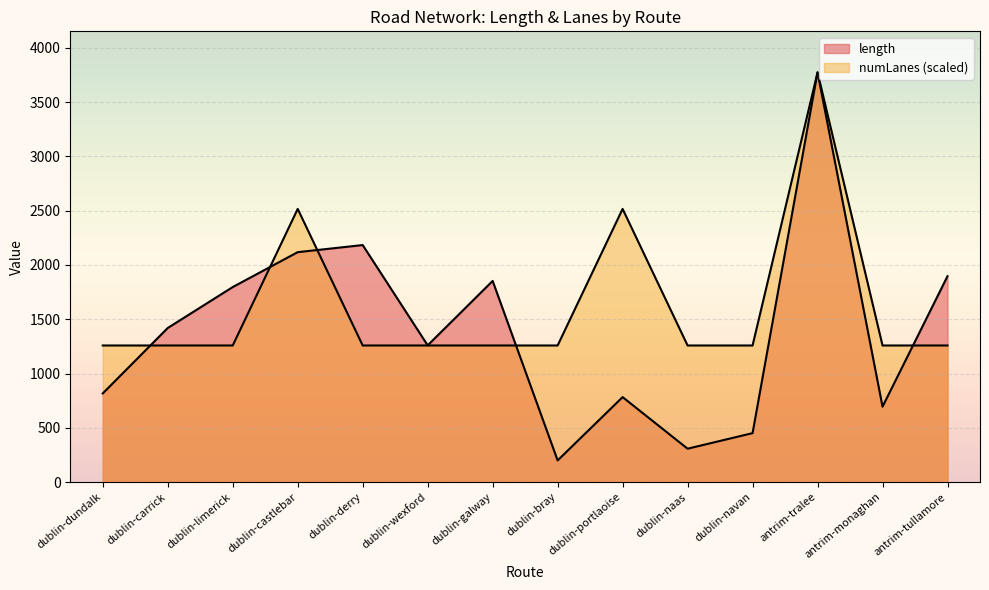

What is the sum of all numLanes values?

22644.6